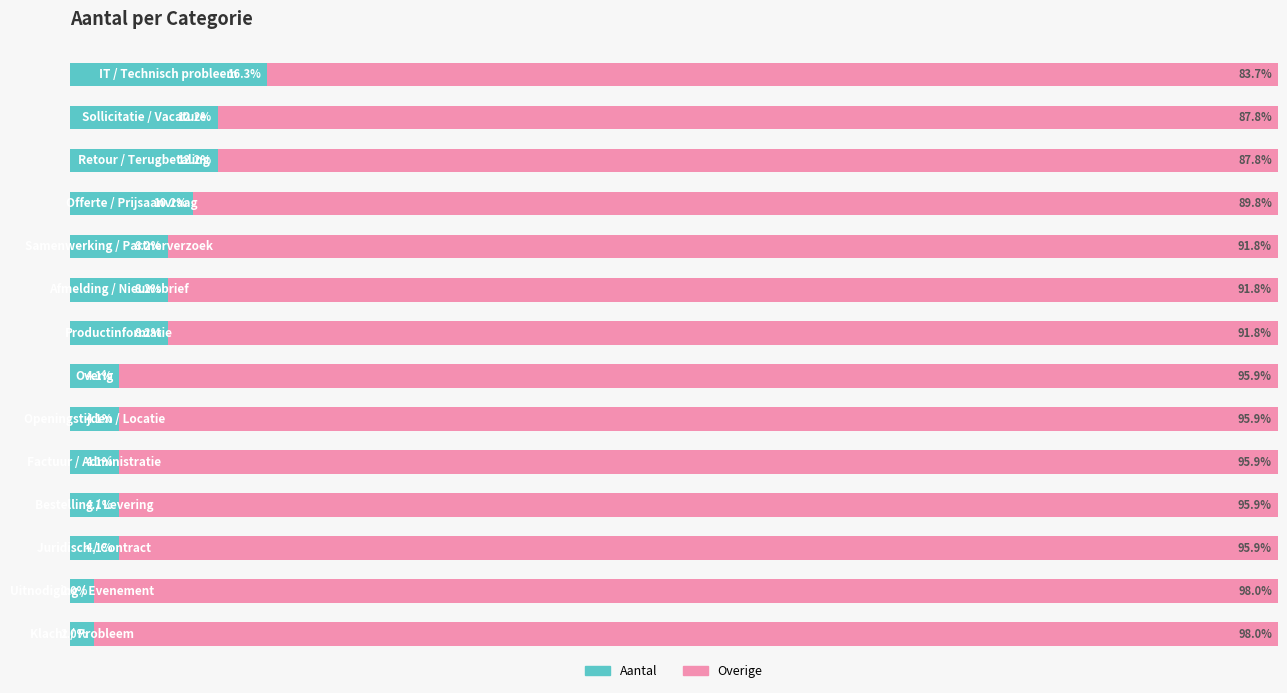

Count the number of data series in this chart.

2